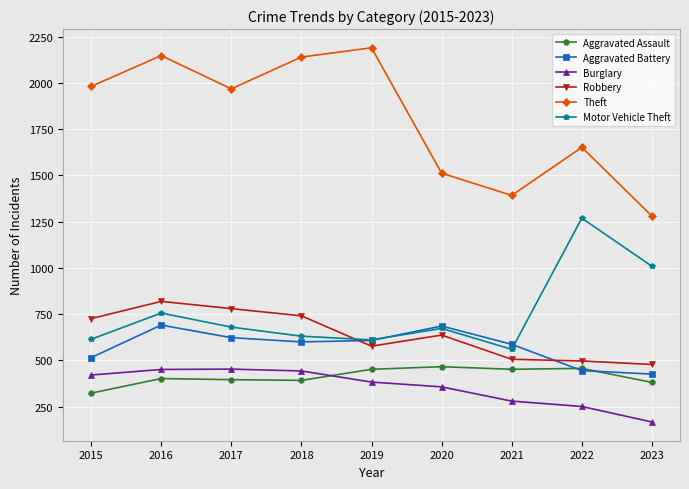

The value of Motor Vehicle Theft at 2019 is 266. True or false?

False